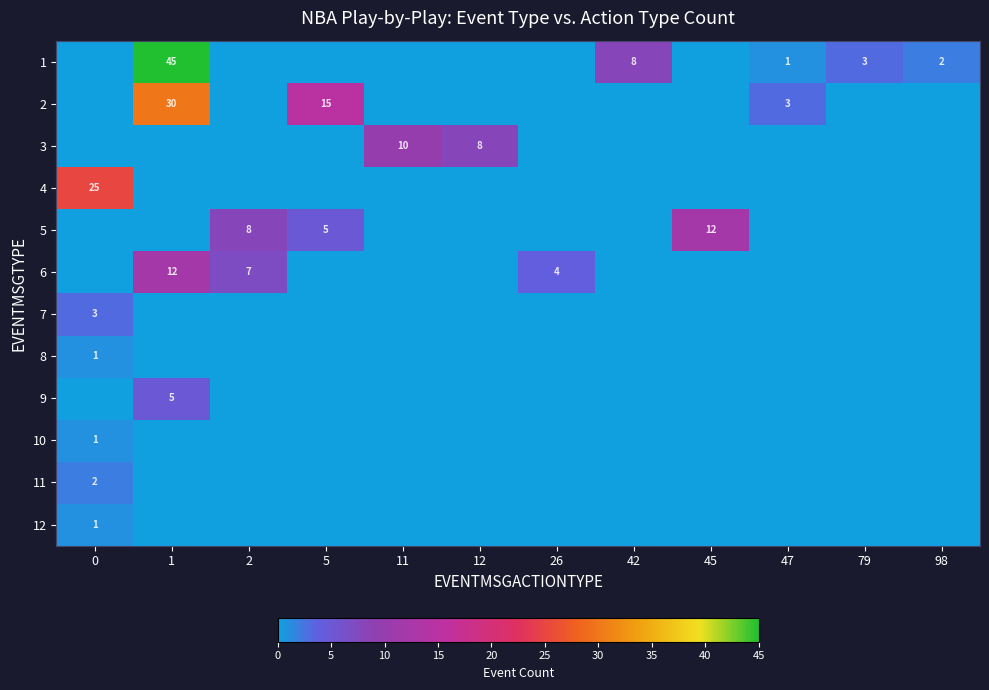

True or false: 3 has a value of 3 at 12.

False